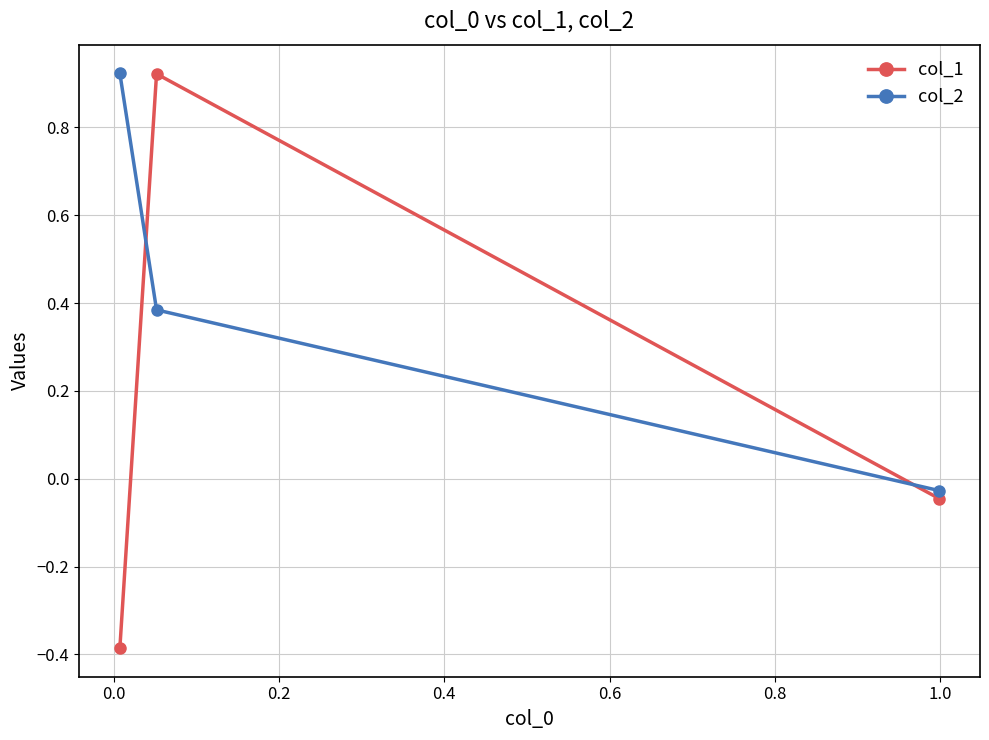

Does the chart display data point markers on the line(s)?

Yes